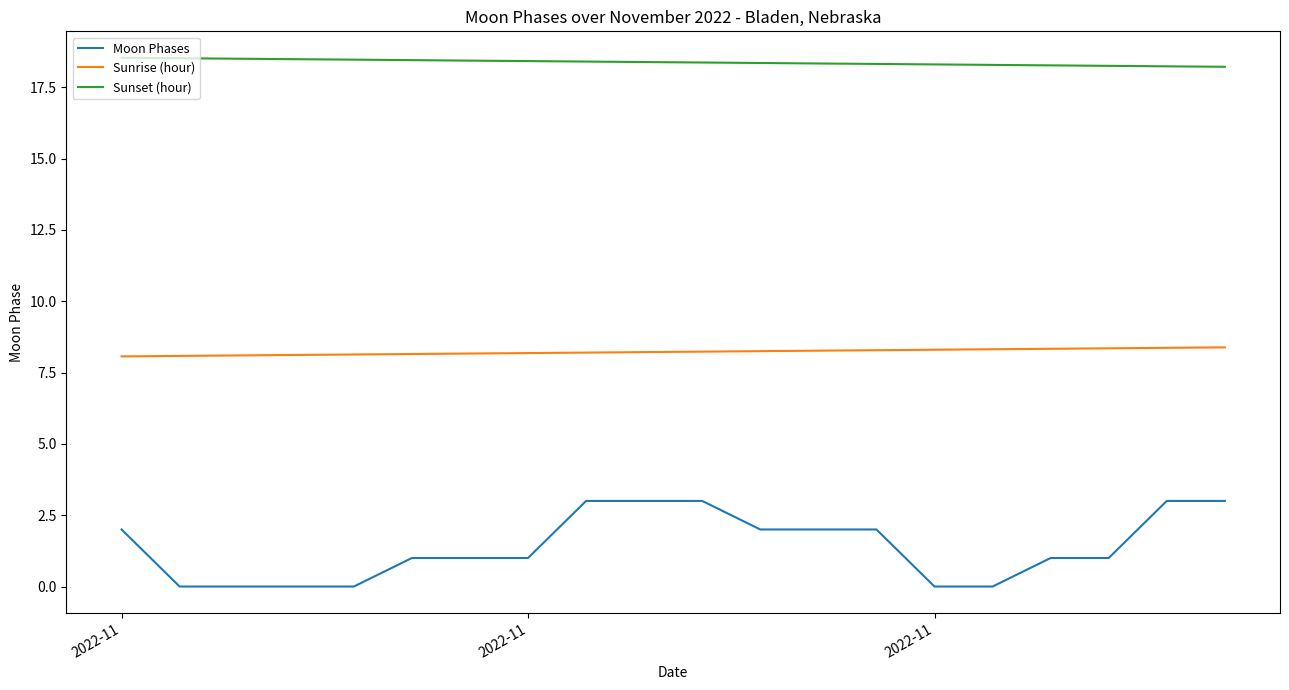

List the series in order of their peak value, lowest first.

Moon Phases, Sunrise (hour), Sunset (hour)